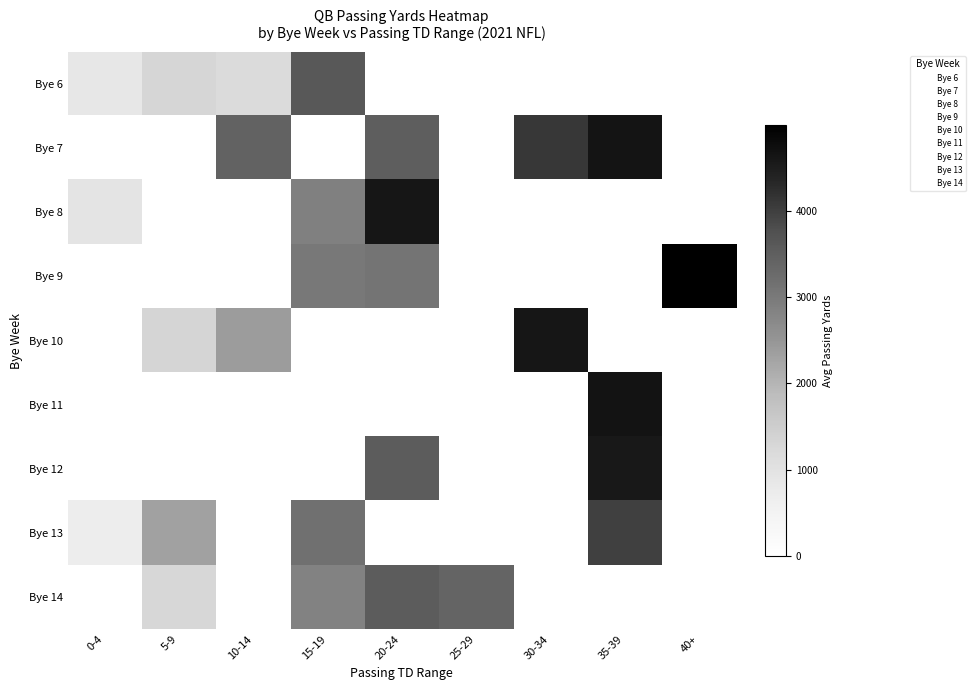

At how many categories does at least one series exceed 2350?

7